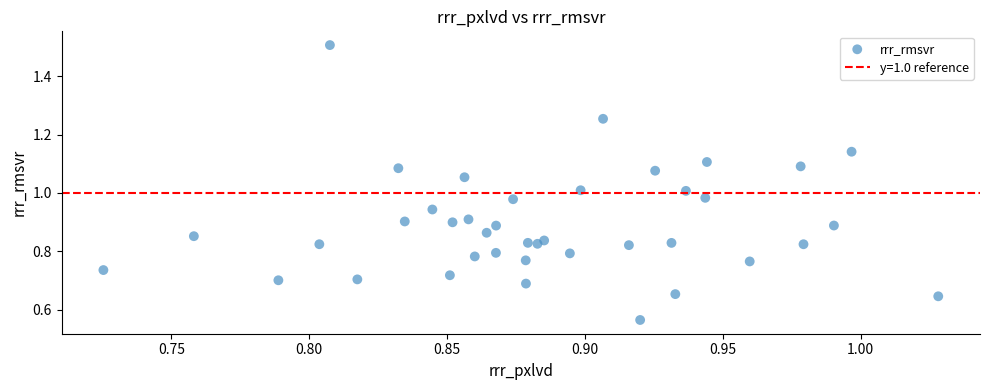

Count the number of points in this scatter plot.

40